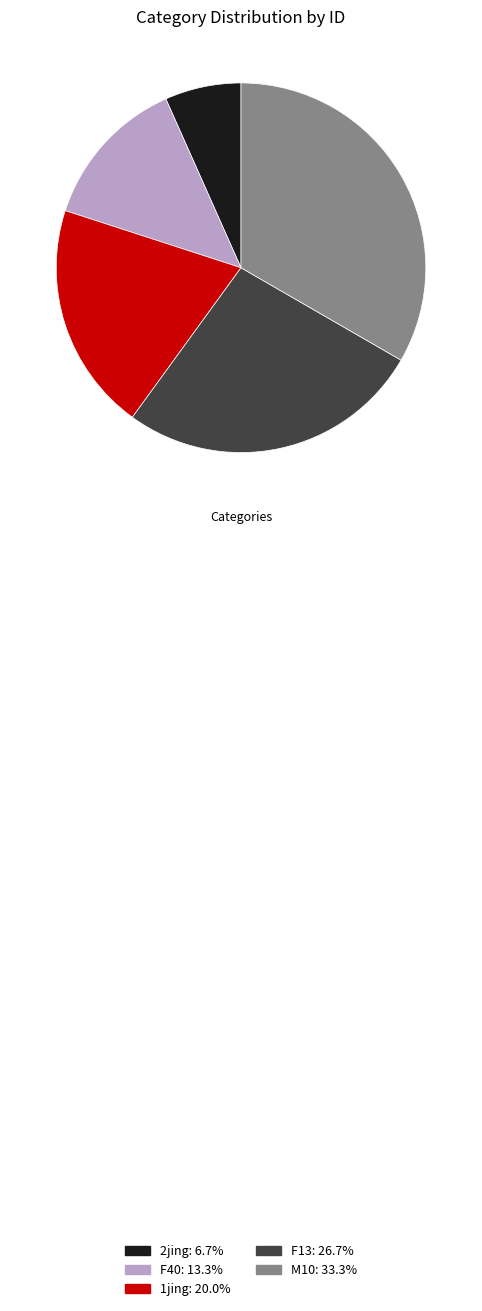

Which has a higher value, F40 or 1jing?

1jing